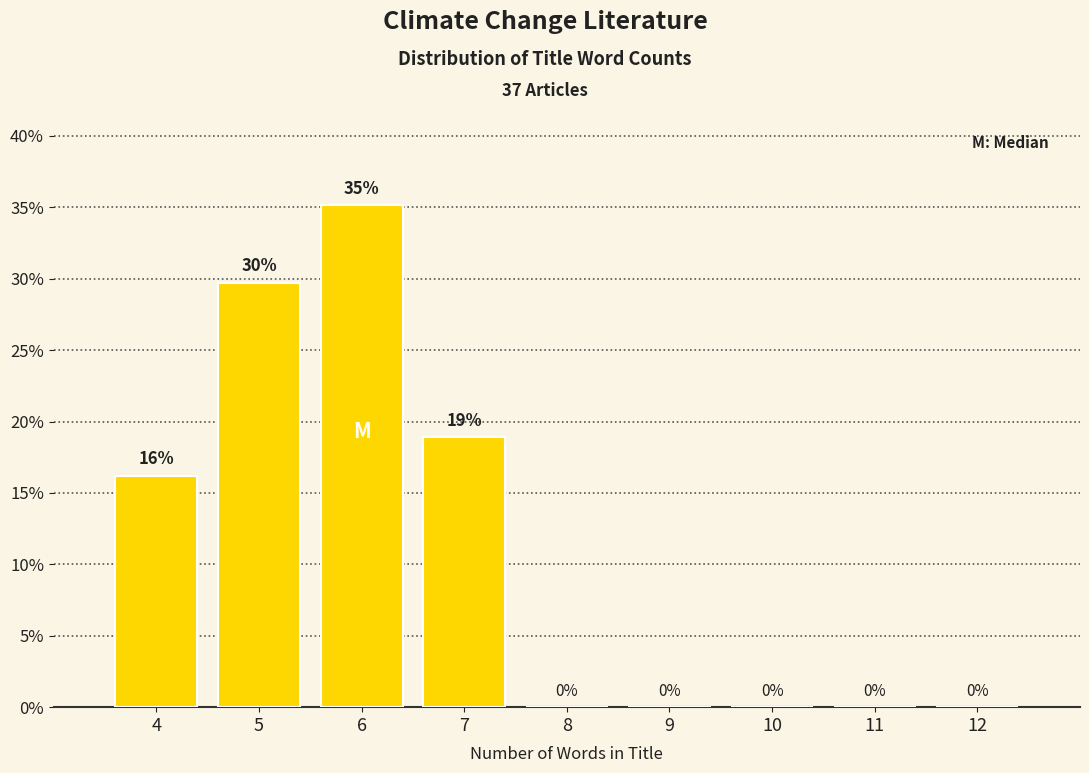

What is the approximate value at 4?

16.2